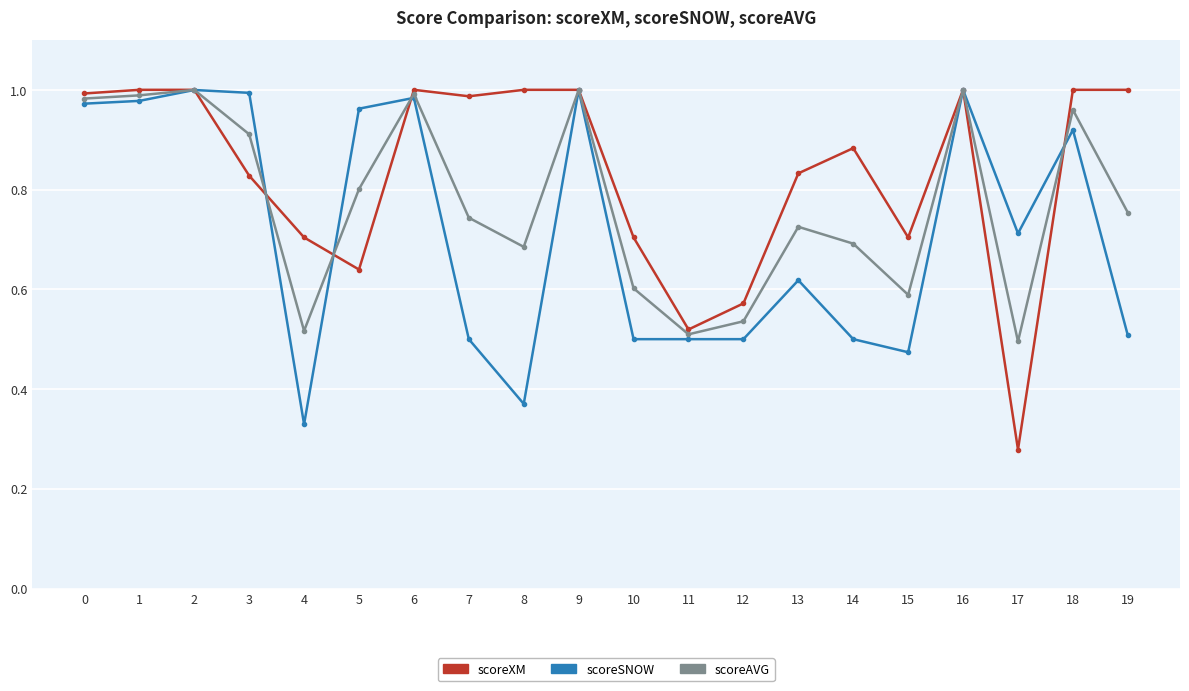

Which category has the lowest value across all series?

17